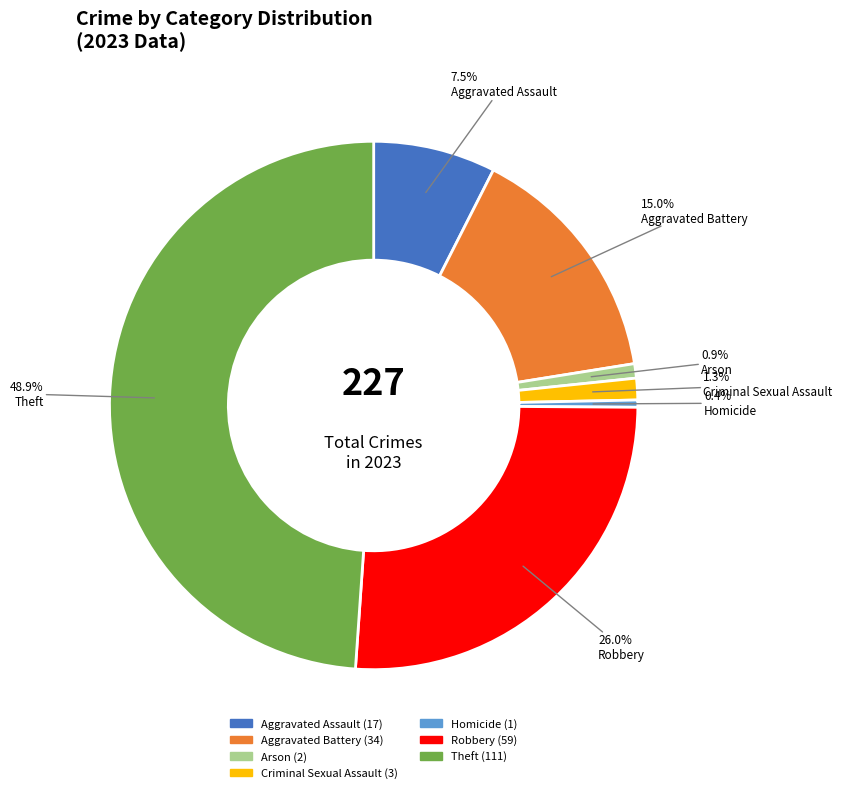

To the nearest percent, what is the combined percentage of Aggravated Battery and Arson?

16%